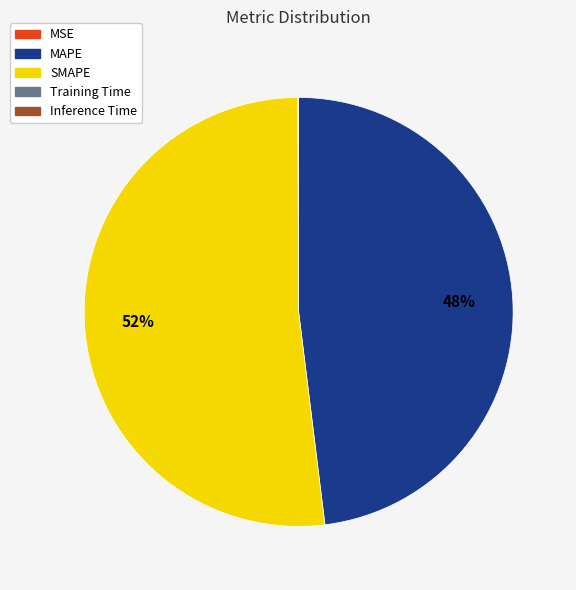

The SMAPE slice represents 46% of the pie. True or false?

False